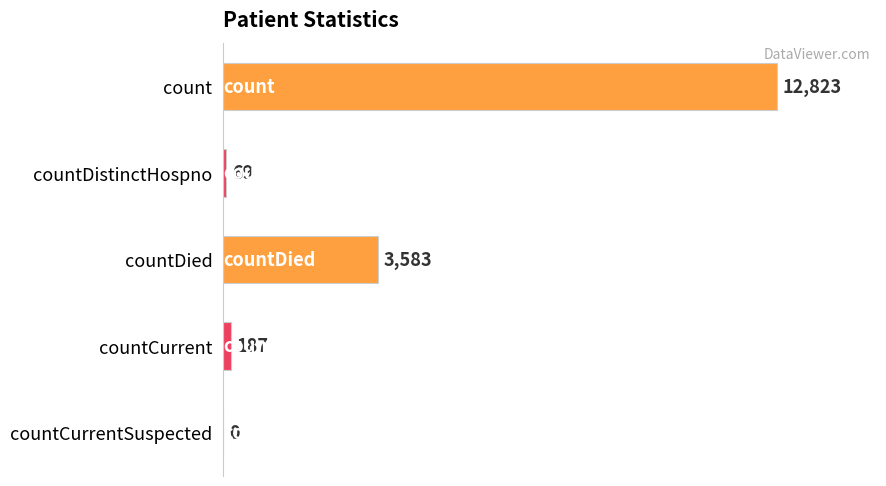

Reading top to bottom, transcribe all the data shown in this chart.

count=12823	countDistinctHospno=69	countDied=3583	countCurrent=187	countCurrentSuspected=0